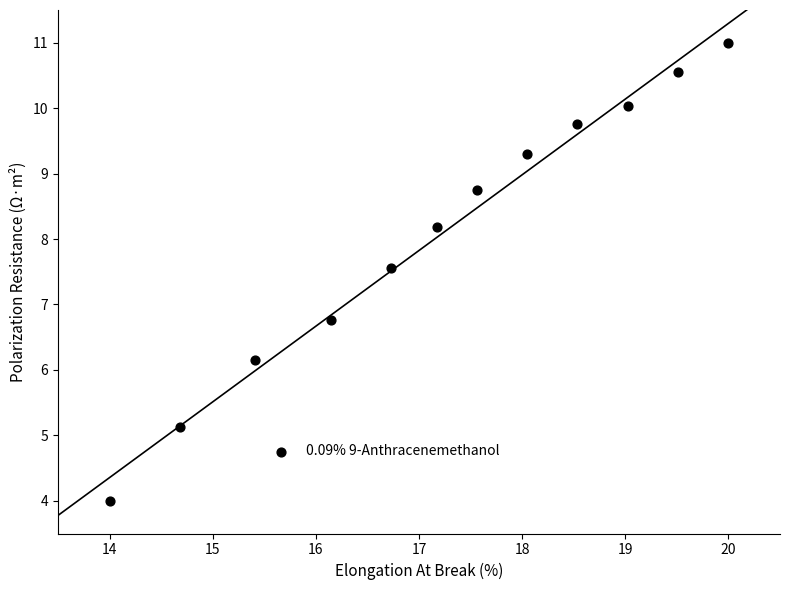

What Y value in the scatter plot is closest to 7?

6.8